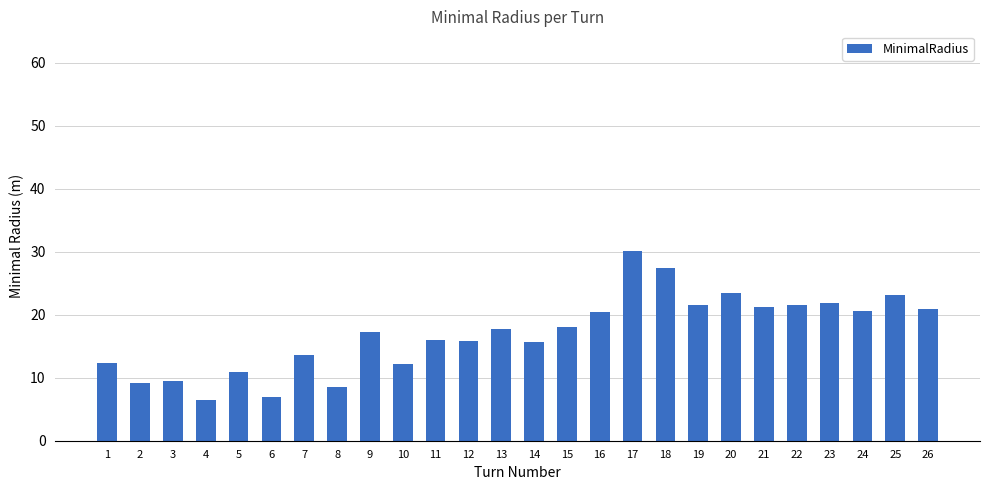

Which has a higher value, 24 or 8?

24